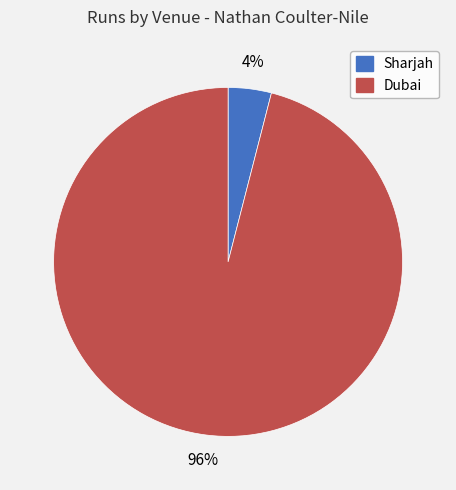

Is the sum of Sharjah and Dubai greater than half?

Yes